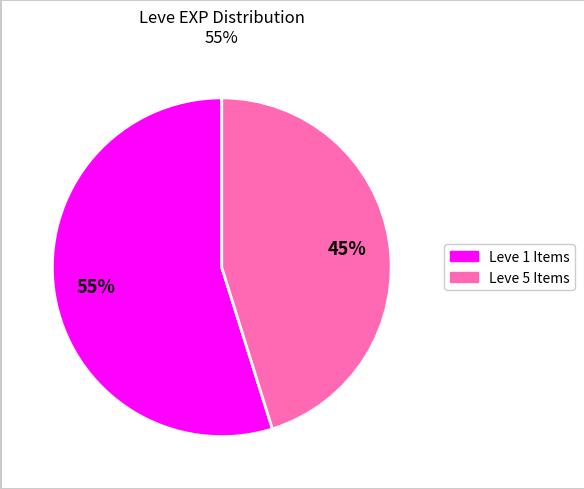

How many segments does this pie chart have?

2